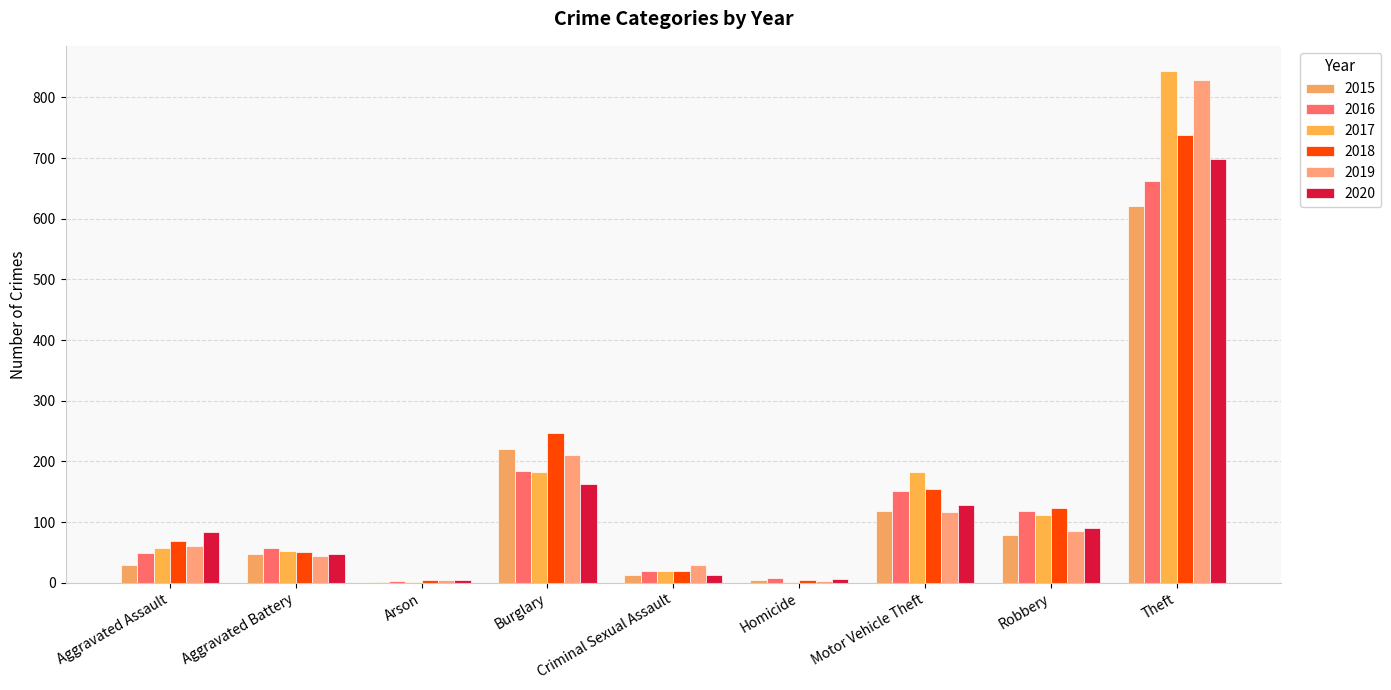

What is the spread (max minus min) of values at Robbery?

44